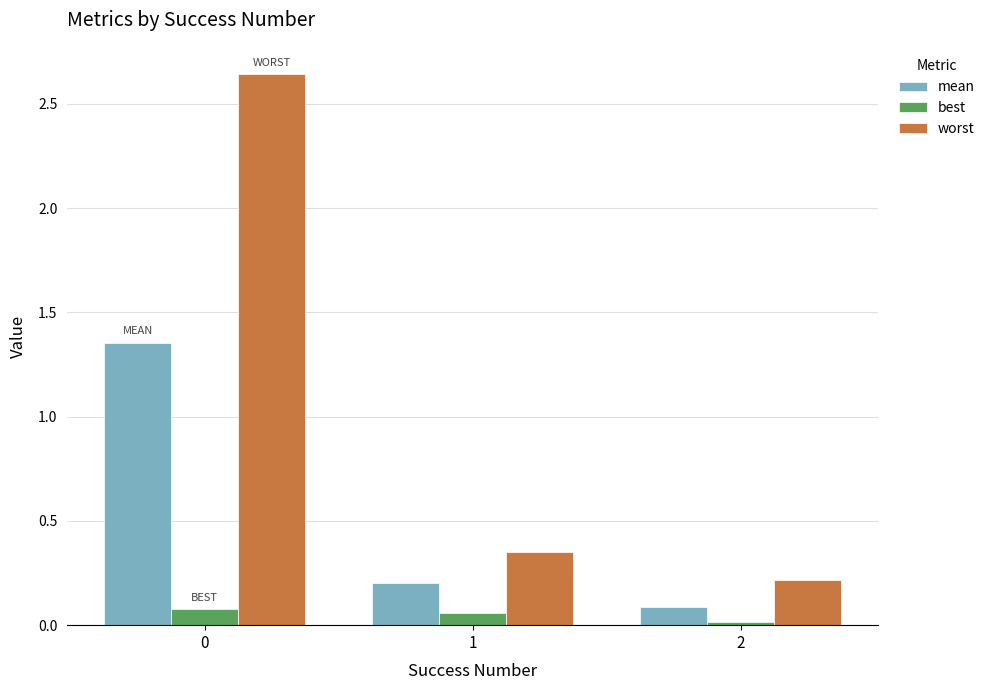

Is it true that mean equals 0.1 at 2?

True